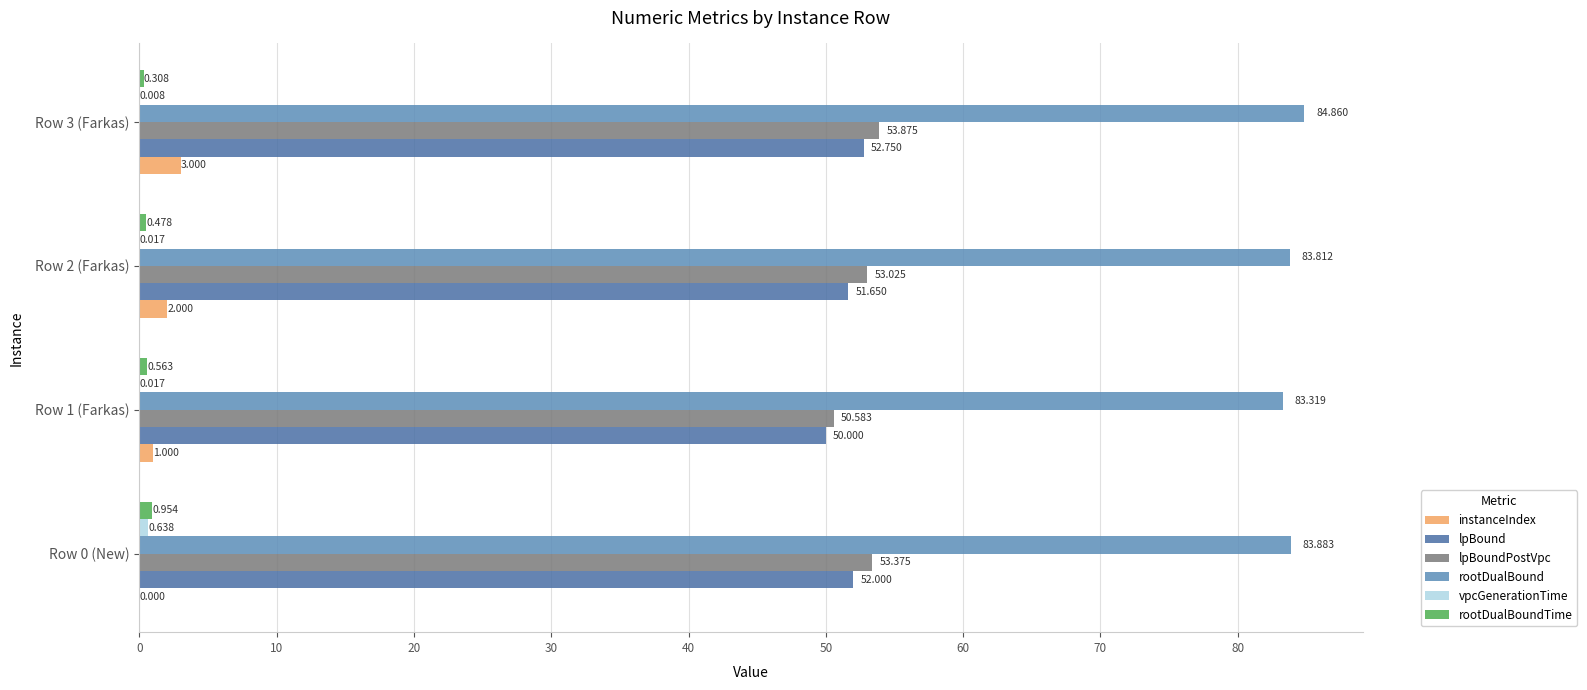

What is the difference between the second highest and minimum values in the lpBoundPostVpc series?

2.8